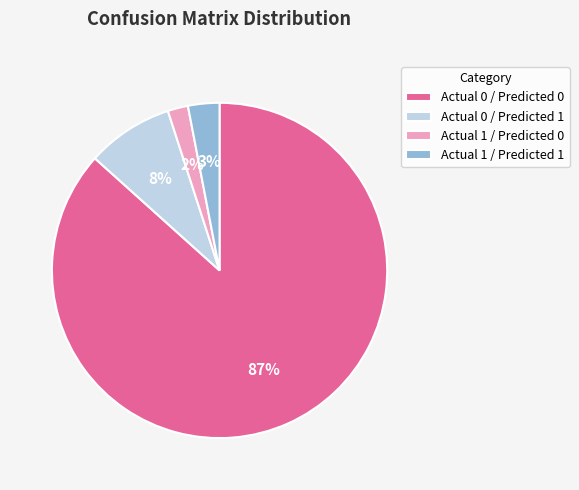

Combined, do Actual 0 / Predicted 0 and Actual 1 / Predicted 0 account for over 50%?

Yes